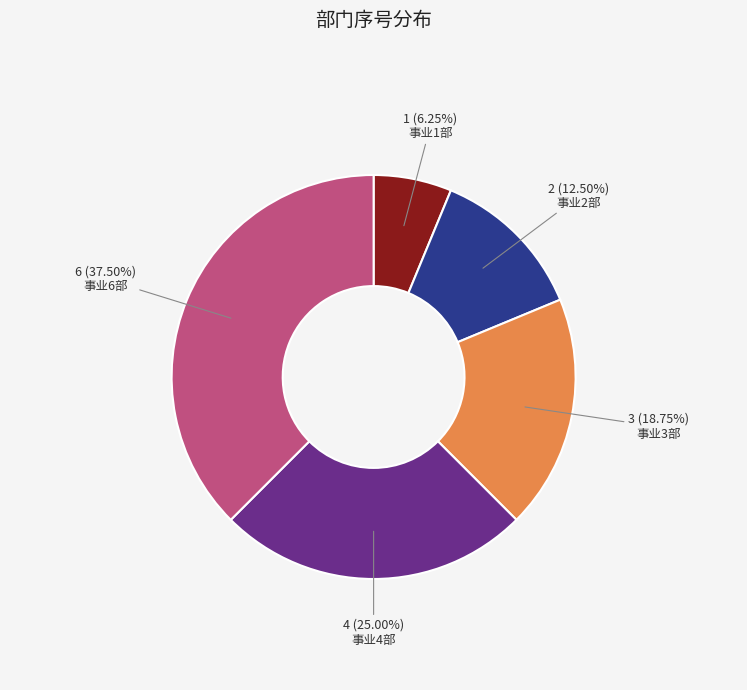

To the nearest percent, what portion does 事业4部 represent?

25%